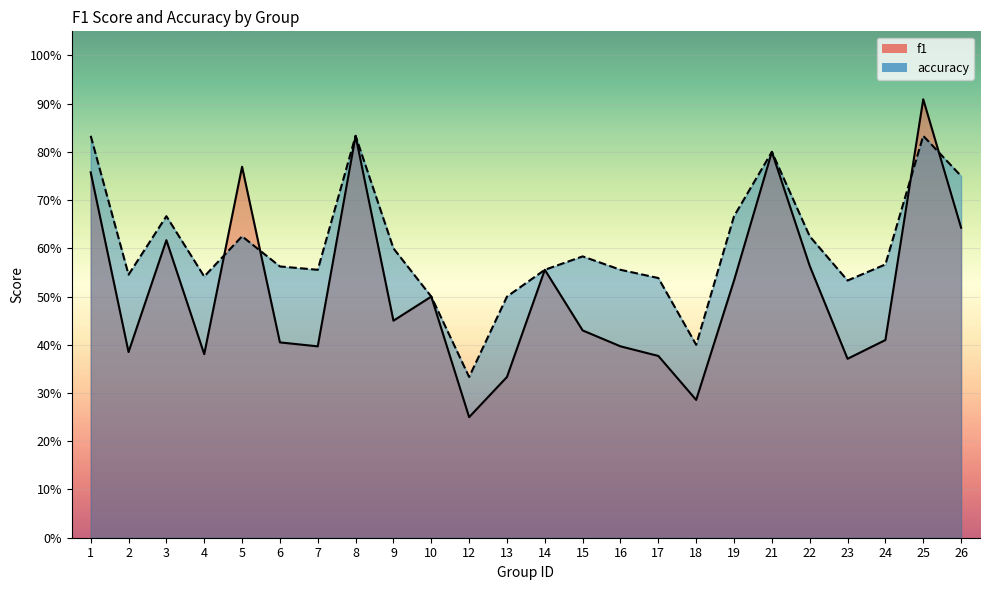

Rank the series by their maximum value, from lowest to highest.

accuracy, f1